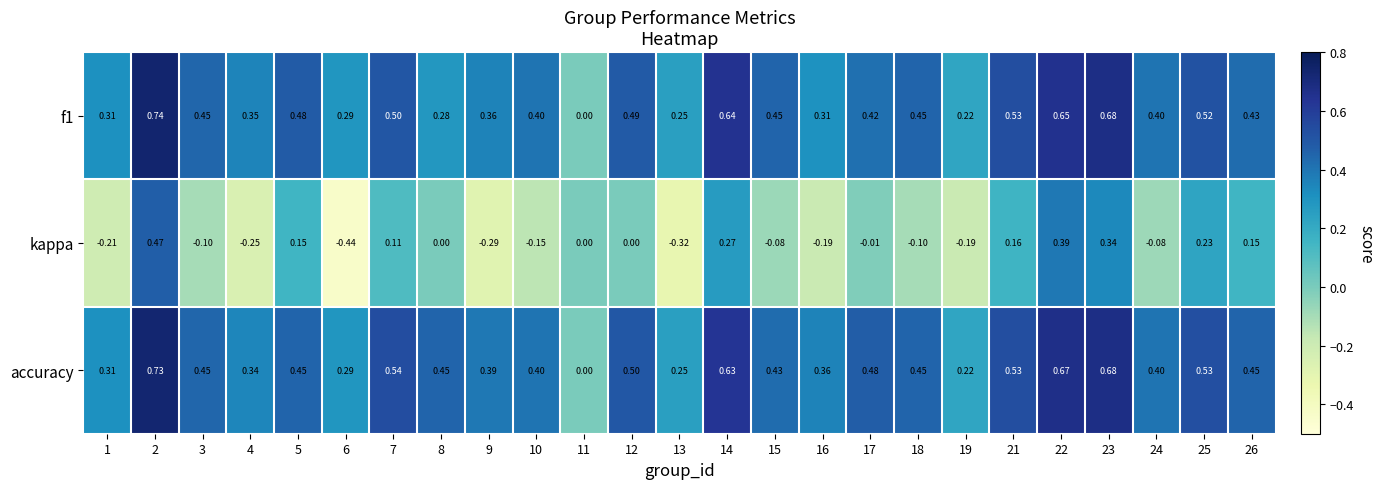

Is the value of kappa at 8 greater than the value of accuracy at 2?

No